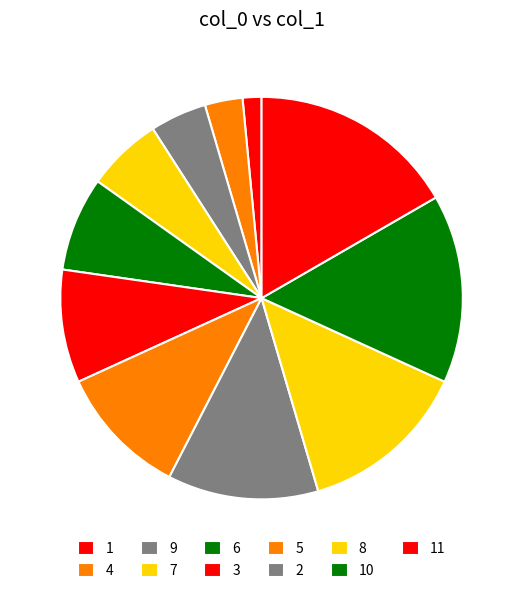

Is the sum of 2 and 7 greater than half?

No